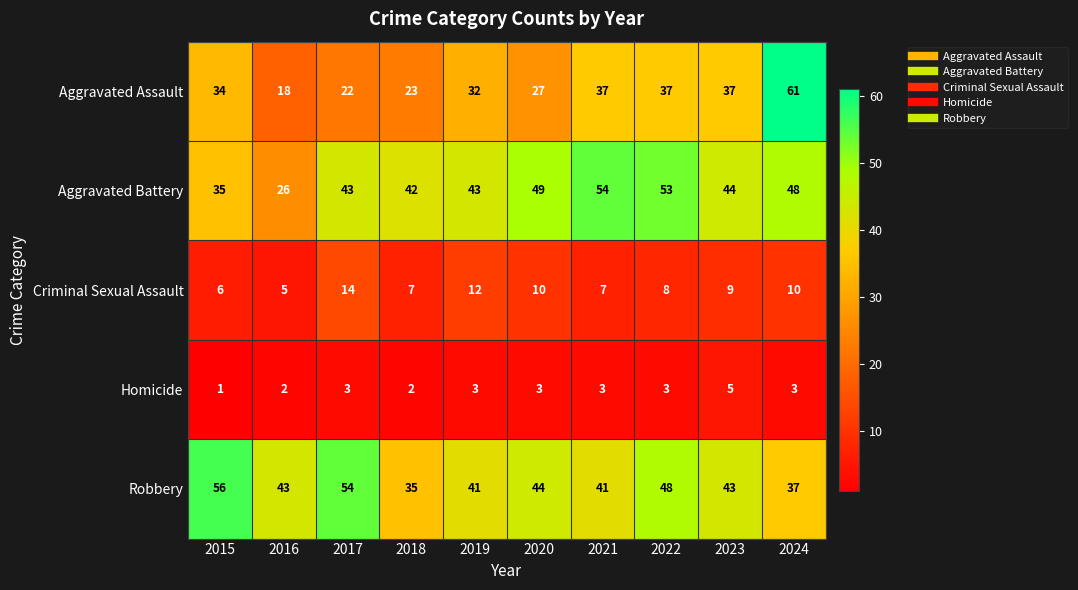

At which category does the chart reach its minimum across all series?

2015